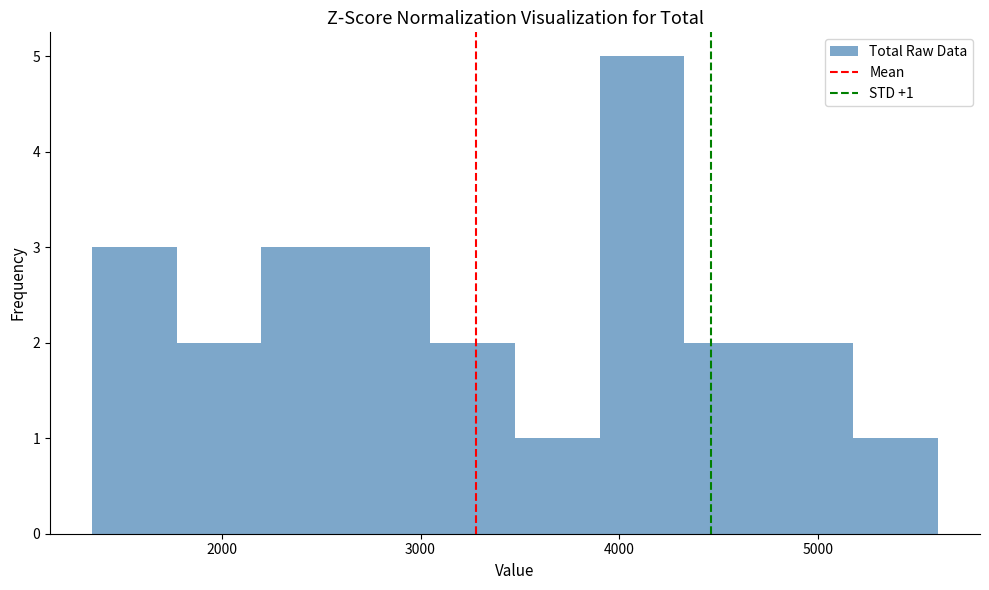

Over which range of the x-axis is the bar tallest?

3900 to 4300